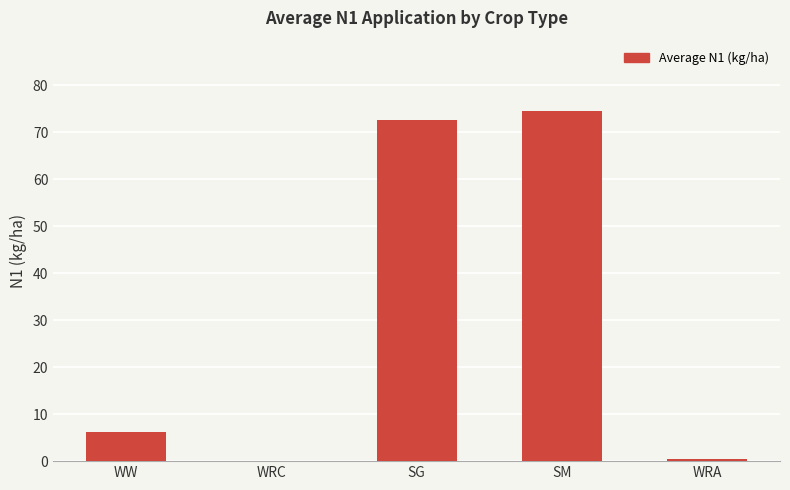

Reading right to left, list all the values displayed in this chart.

0.5	74.6	72.7	0.0	6.2